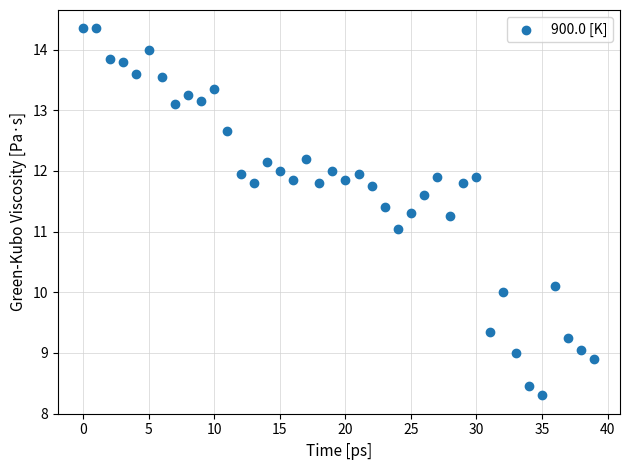

Count the number of points in this scatter plot.

40